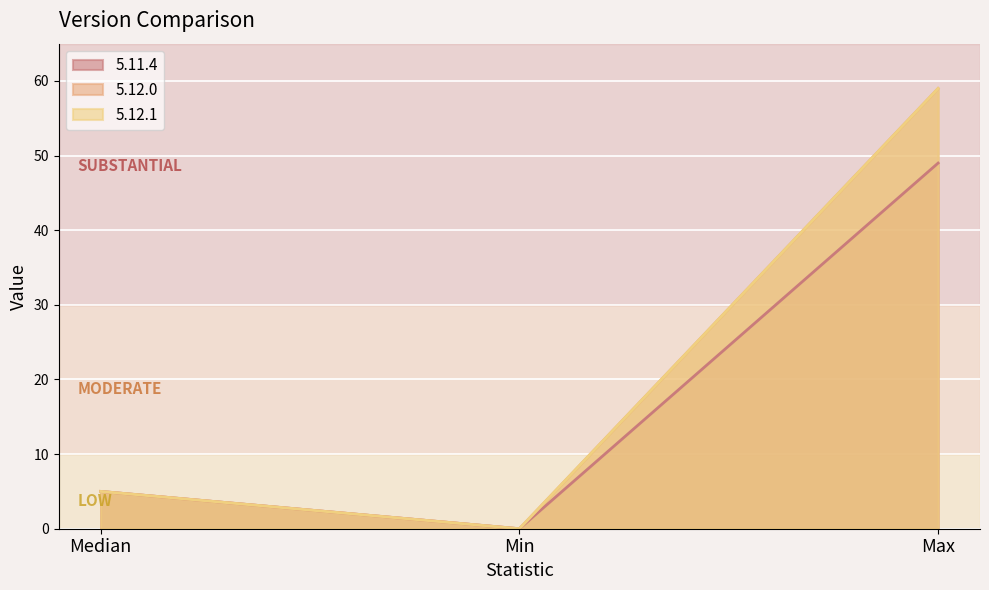

Which label corresponds to the smallest value in the chart?

Min